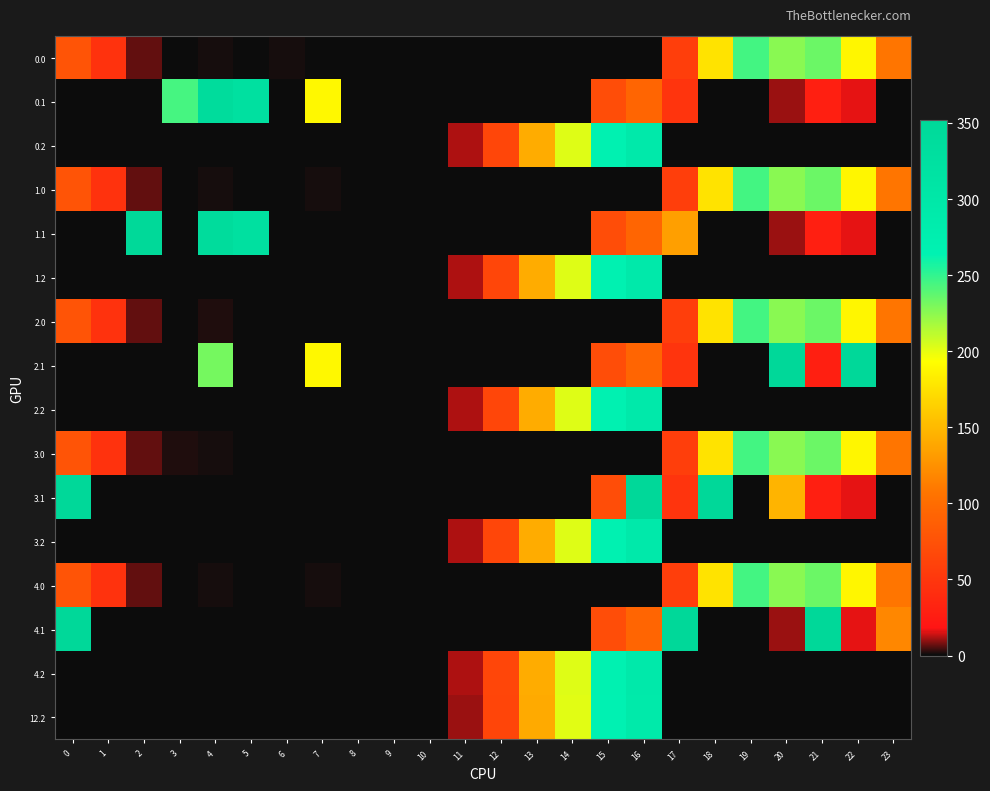

How many data points does each series have?

24